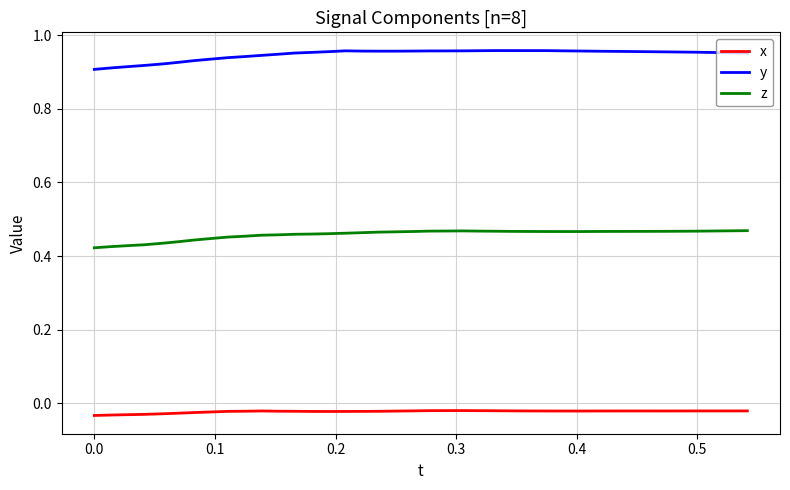

Which series has the largest range (max minus min)?

y